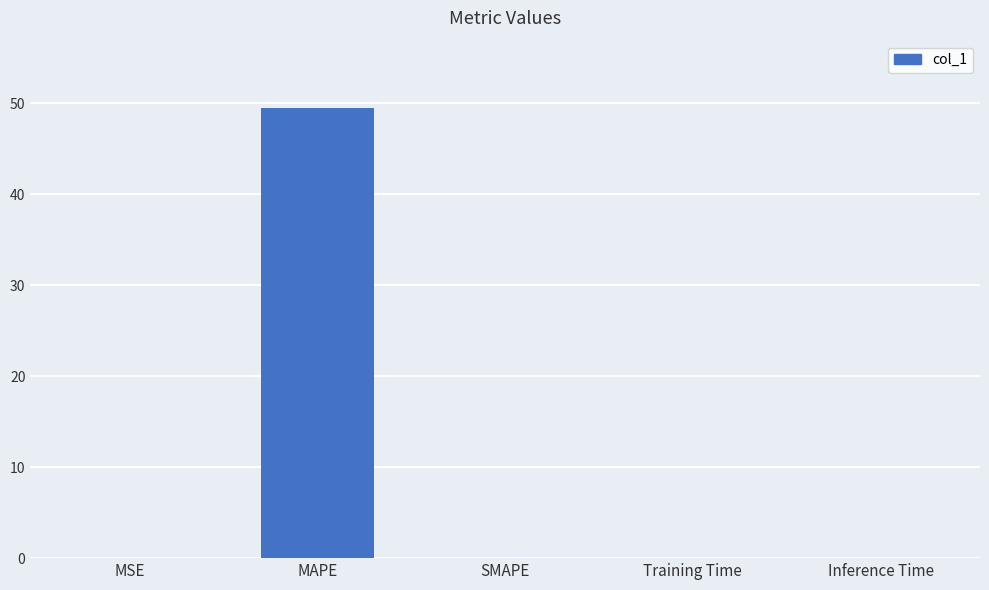

What is the sum of all values?

49.5